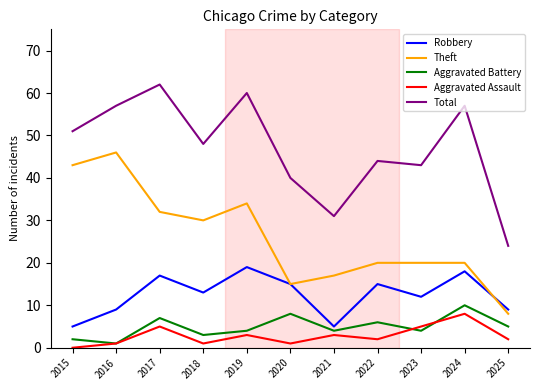

What is the total value across all series at 2023?

84